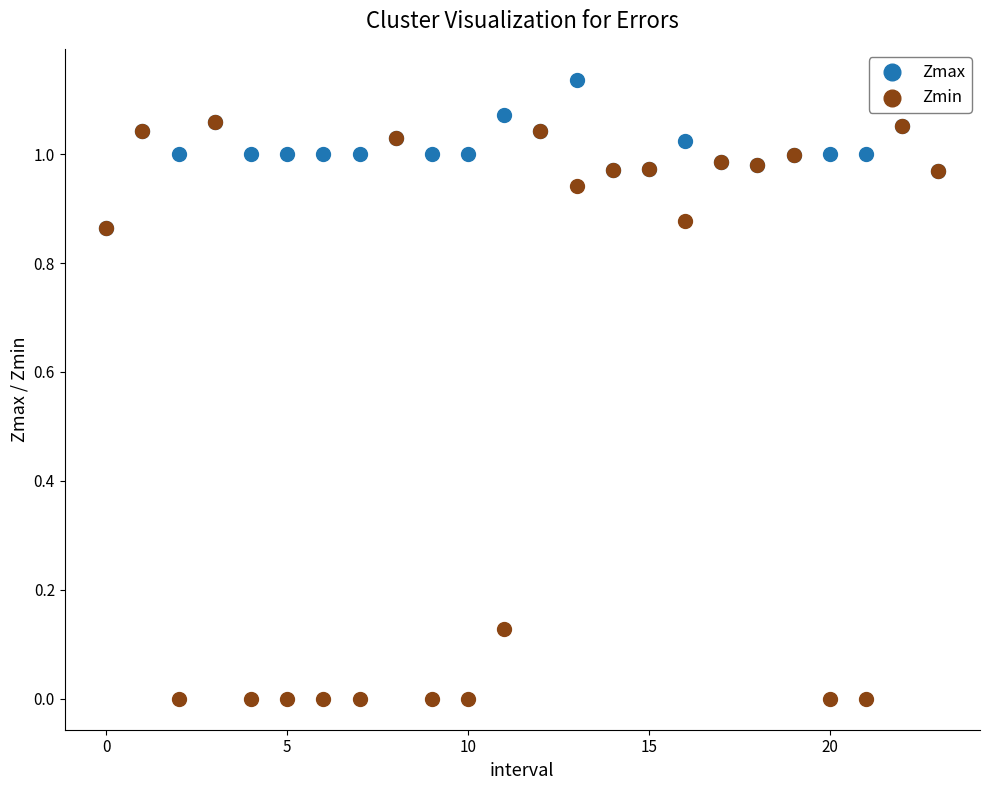

Which series reaches the minimum Y coordinate?

Zmin